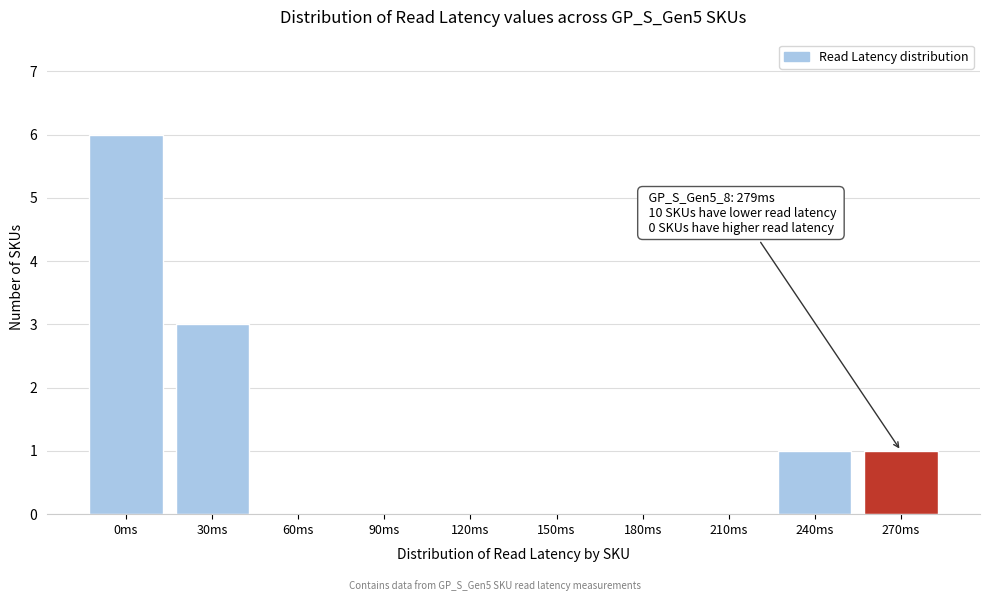

Reading left to right, what are all the values shown in this chart?

0ms=6	30ms=3	60ms=0	90ms=0	120ms=0	150ms=0	180ms=0	210ms=0	240ms=1	270ms=1